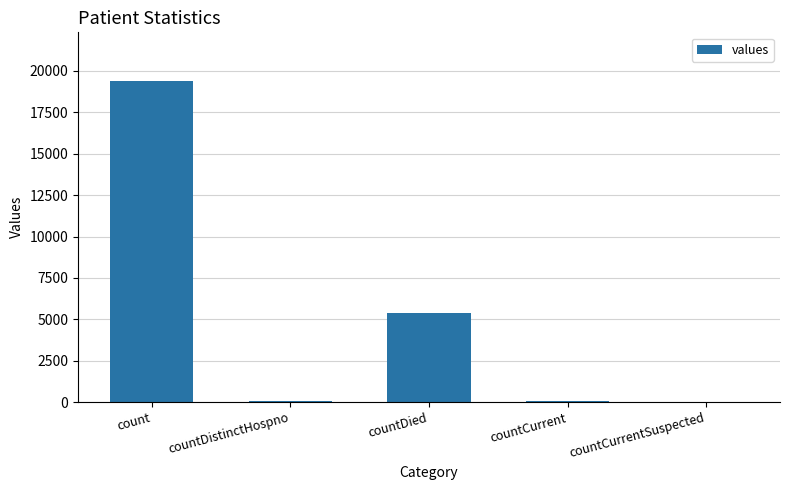

The chart shows a value of 60 at countCurrent. True or false?

True